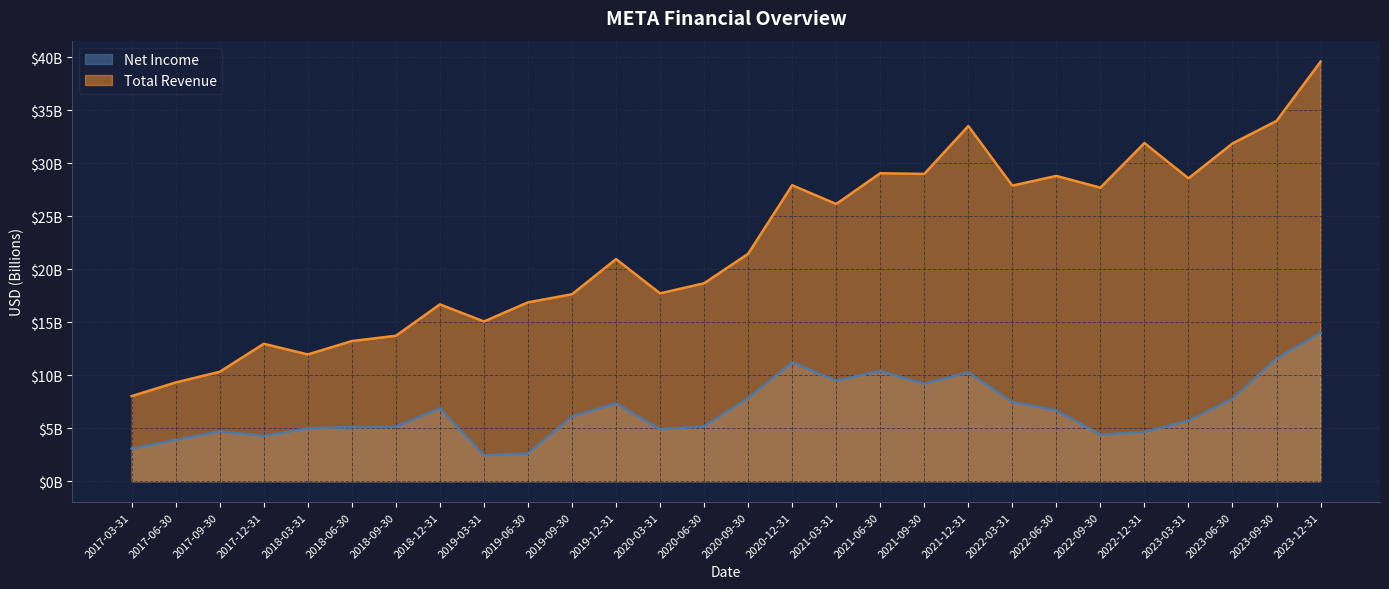

What is the sum of the Net Income values at 2023-09-30 and 2023-06-30?

19.4